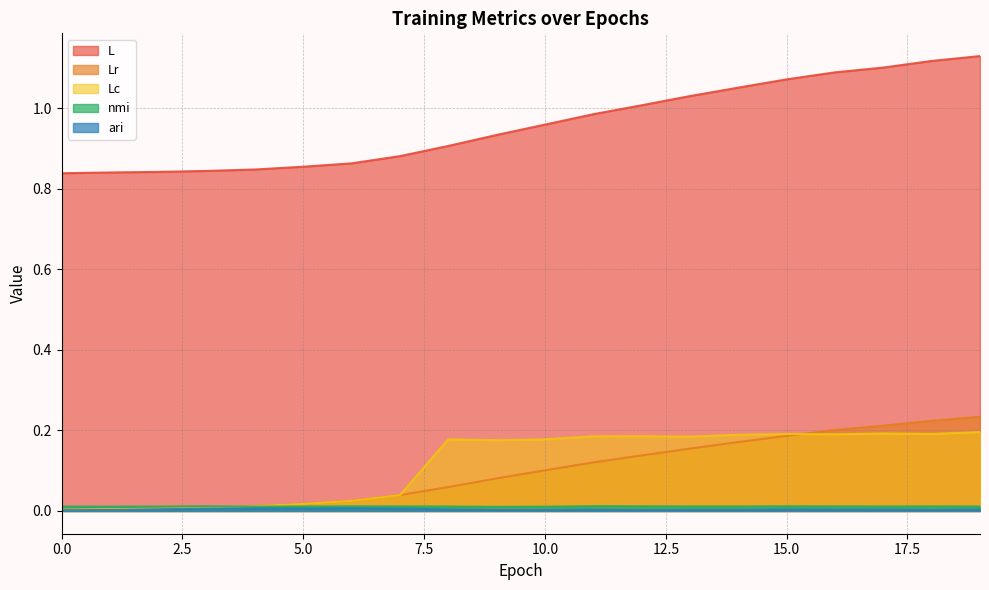

Rank the series by their maximum value, from highest to lowest.

L, Lr, Lc, nmi, ari